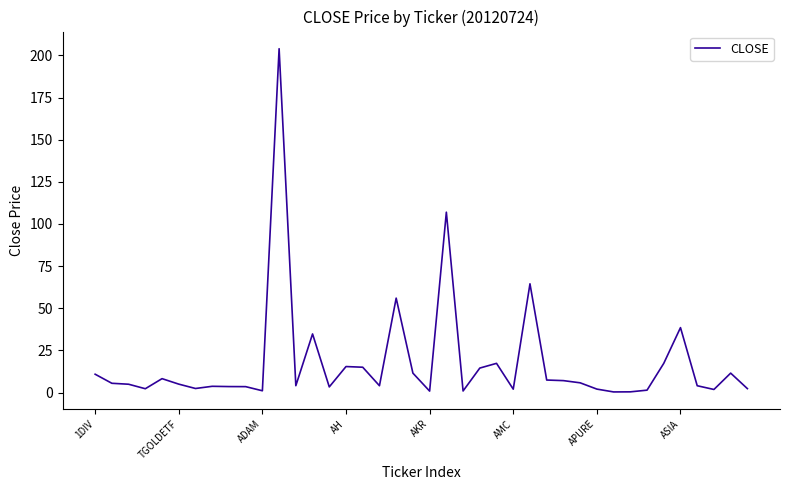

What is the greatest value displayed?

204.0